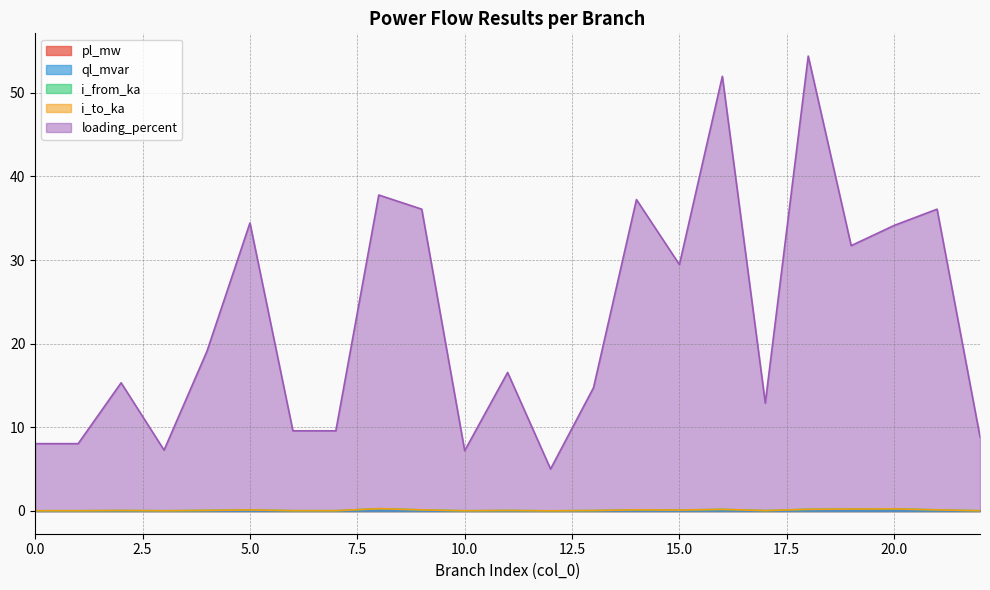

What is the difference between the second highest and second lowest values in the i_to_ka series?

0.2